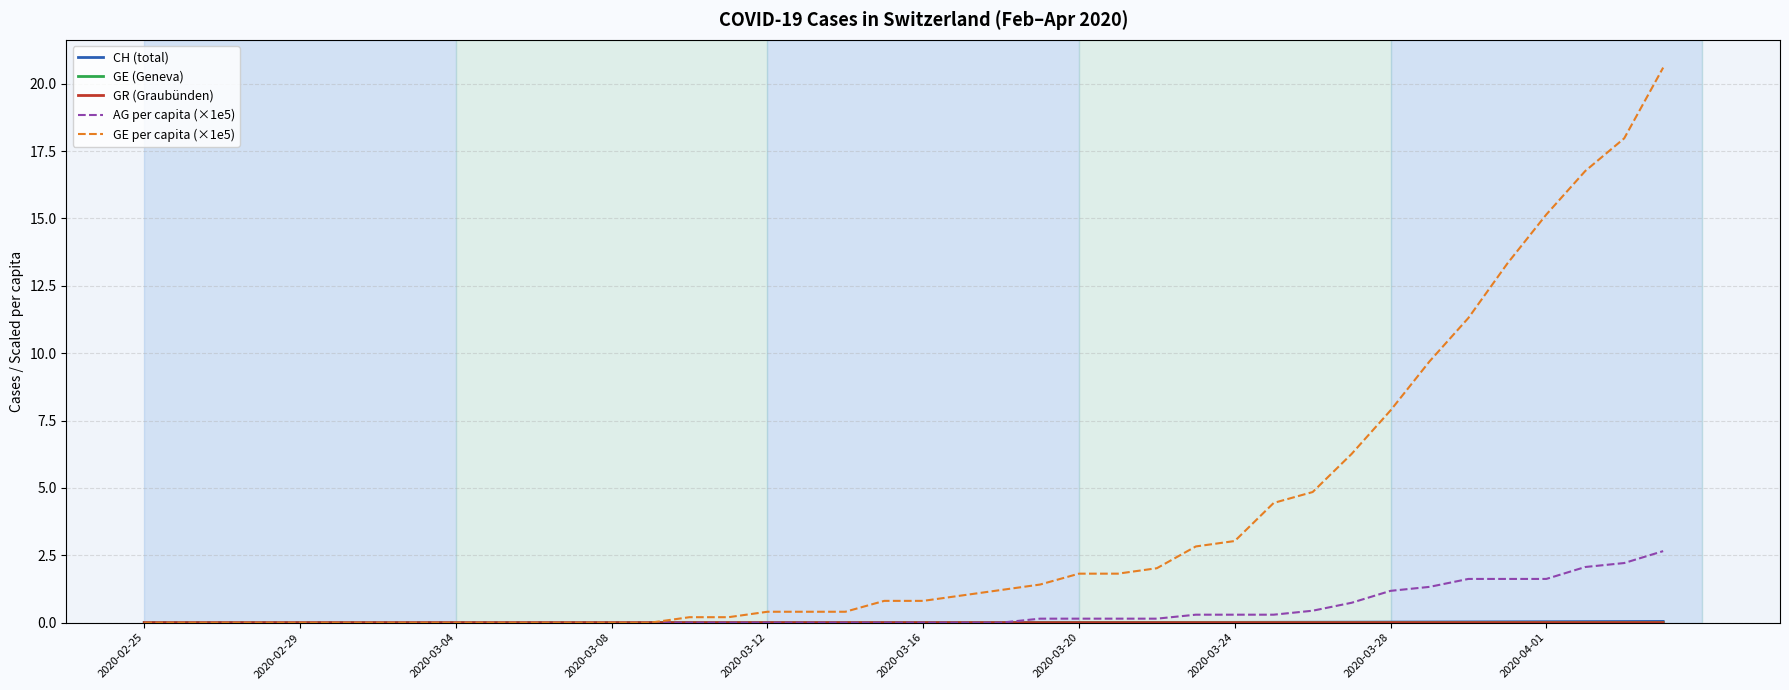

Which series has the widest spread of values?

GE per capita (×1e5)